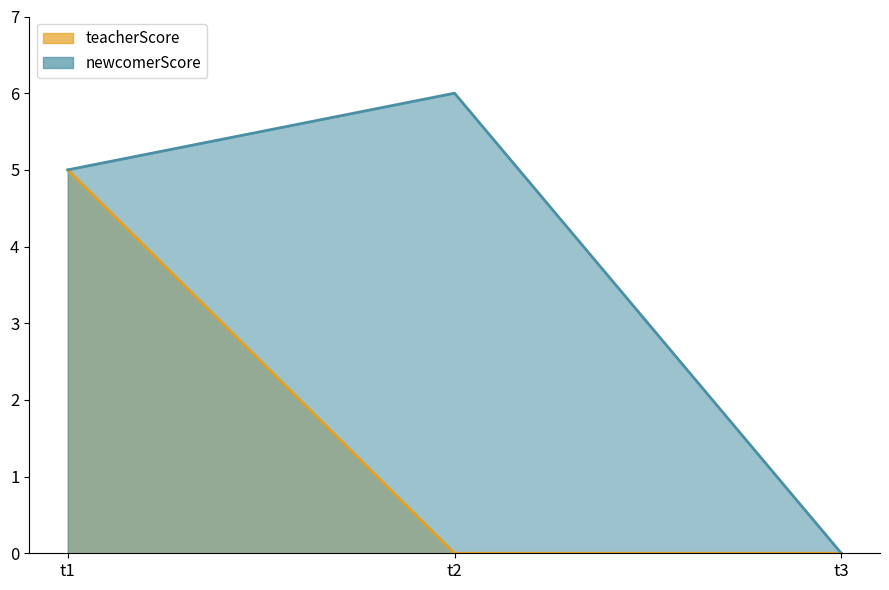

Reading left to right, list all the values displayed in this chart.

teacherScore: 5	0	0
newcomerScore: 5	6	0